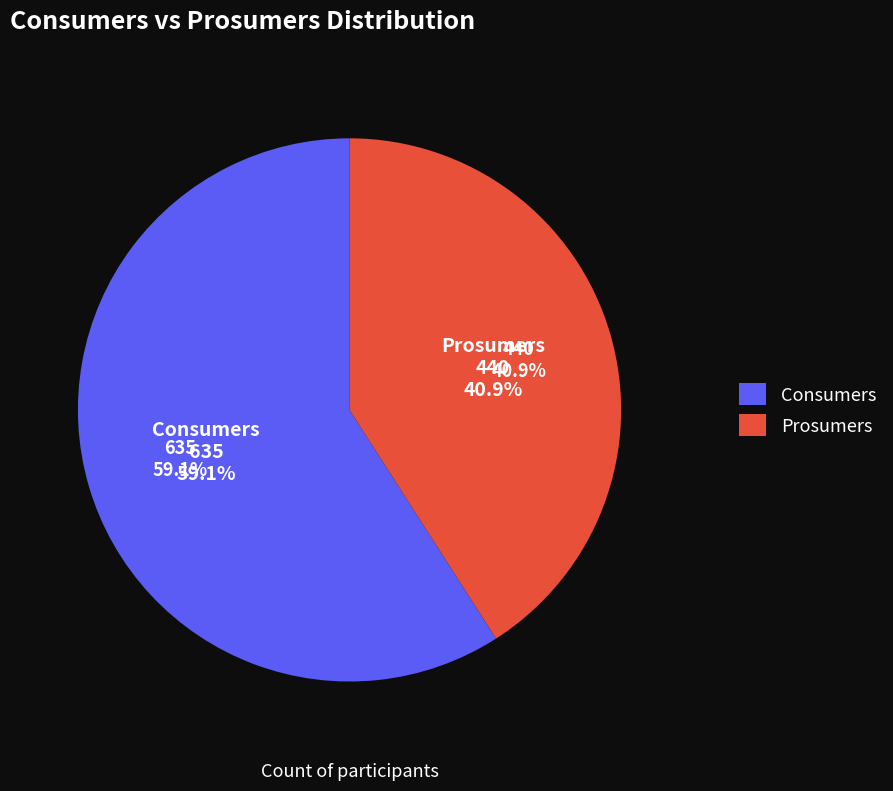

To the nearest percent, what is the combined percentage of Prosumers and Consumers?

100%